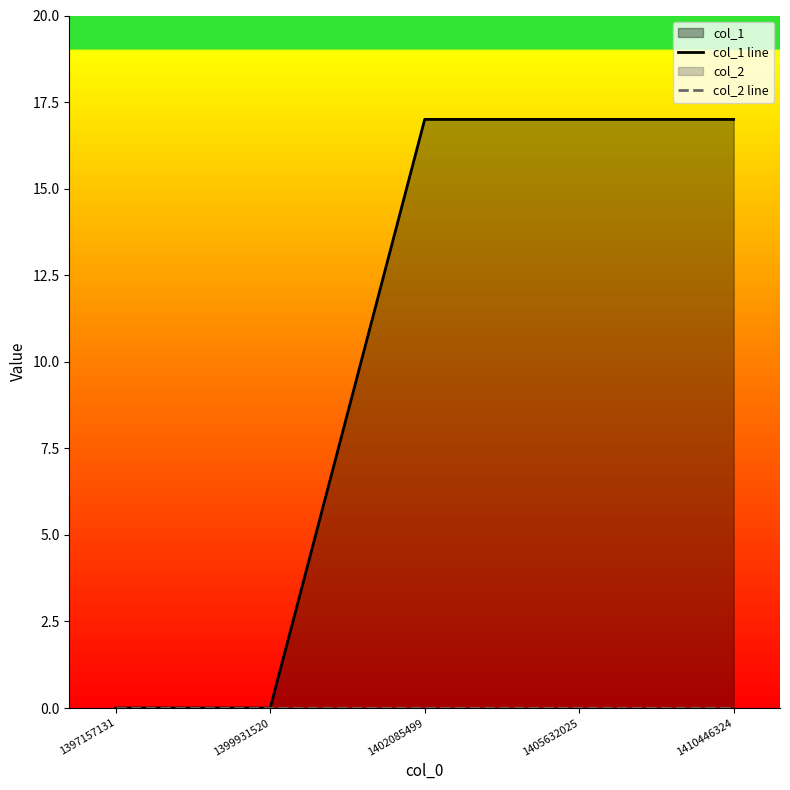

True or false: col_1 line and col_2 line cross at least once.

False